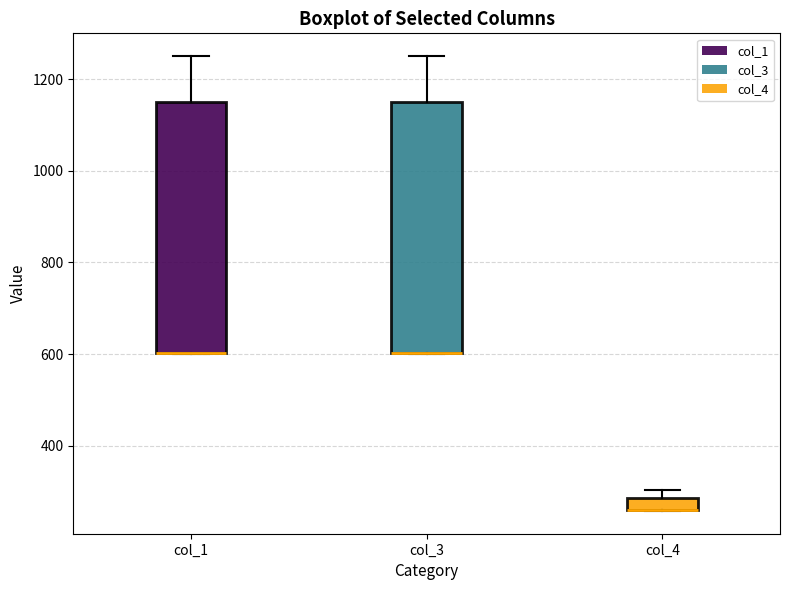

Where is the lower edge of the box for col_4 on the y-axis? The values are not printed on the chart, so give them approximately, as read against the axis.

260